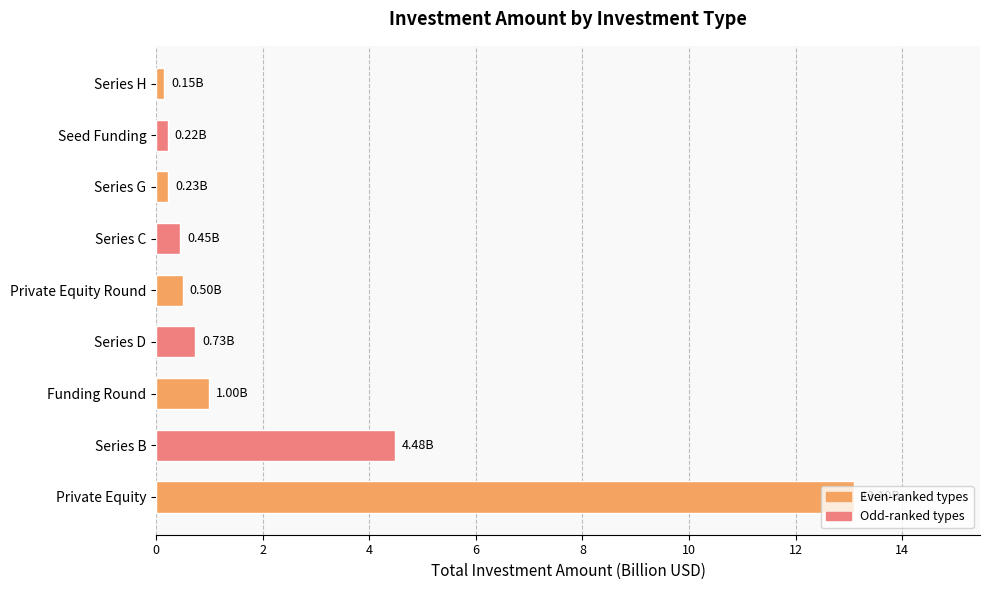

At which category does the chart reach its peak across all series?

Private Equity